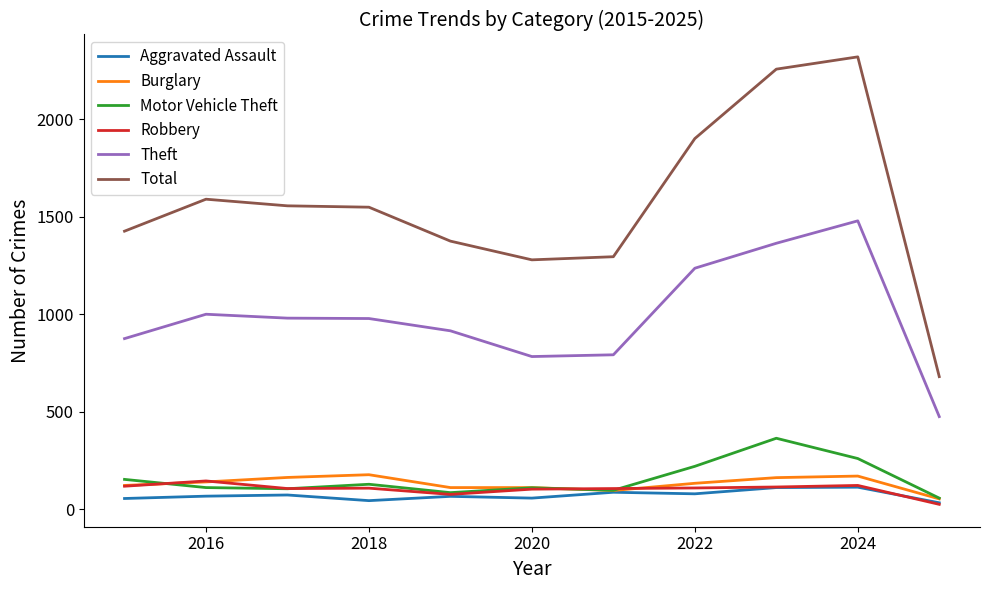

Is this an area chart (filled region under the line)?

No